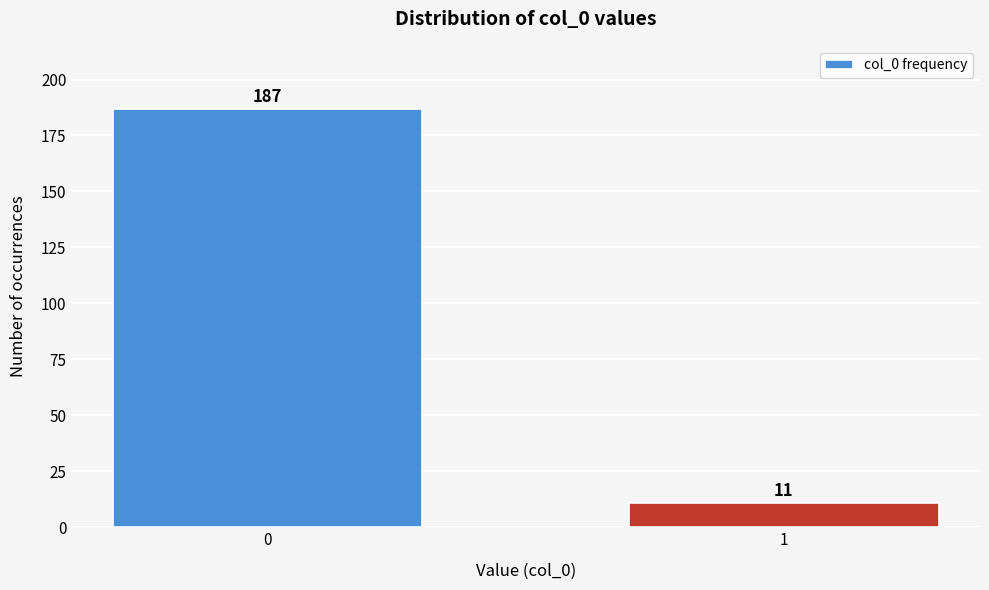

Reading left to right, transcribe all the data shown in this chart.

0=187	1=11